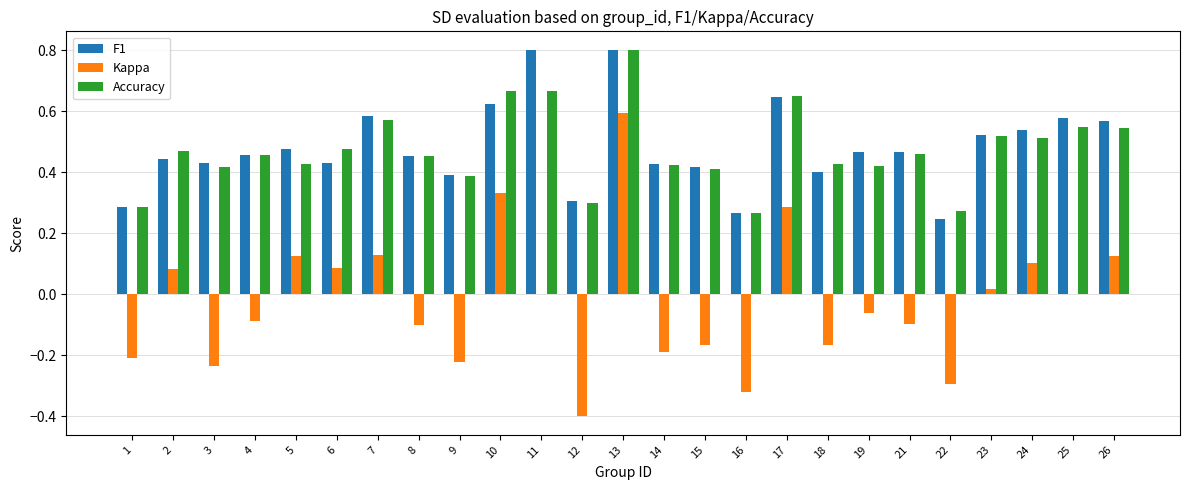

Count the number of data series in this chart.

3